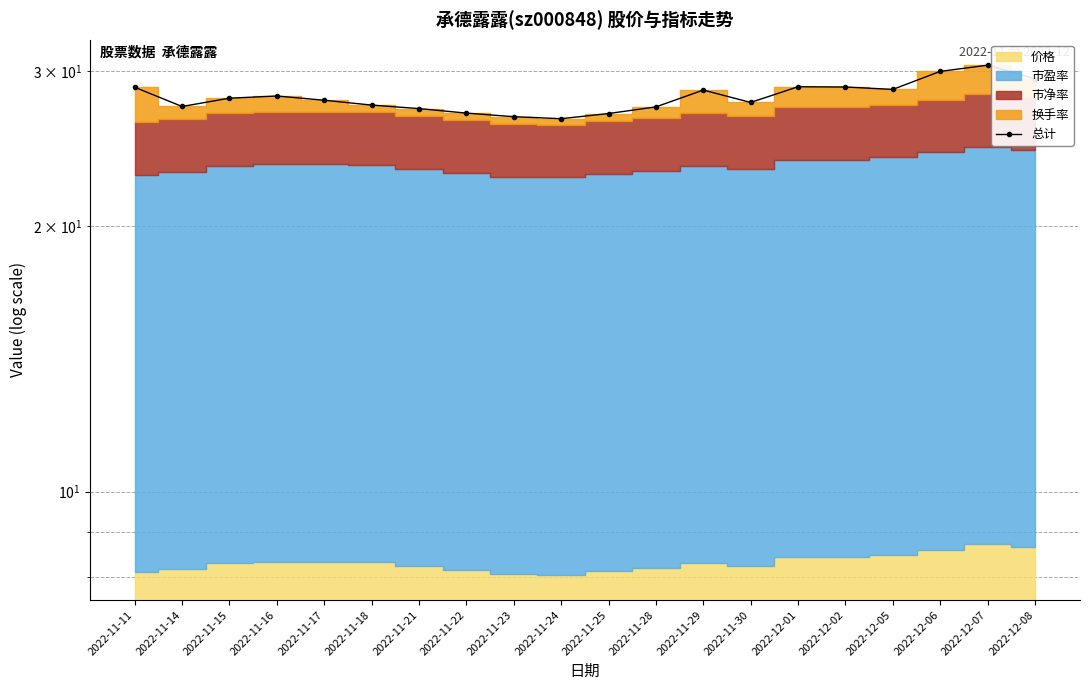

Where is the first local maximum?

2022-11-16